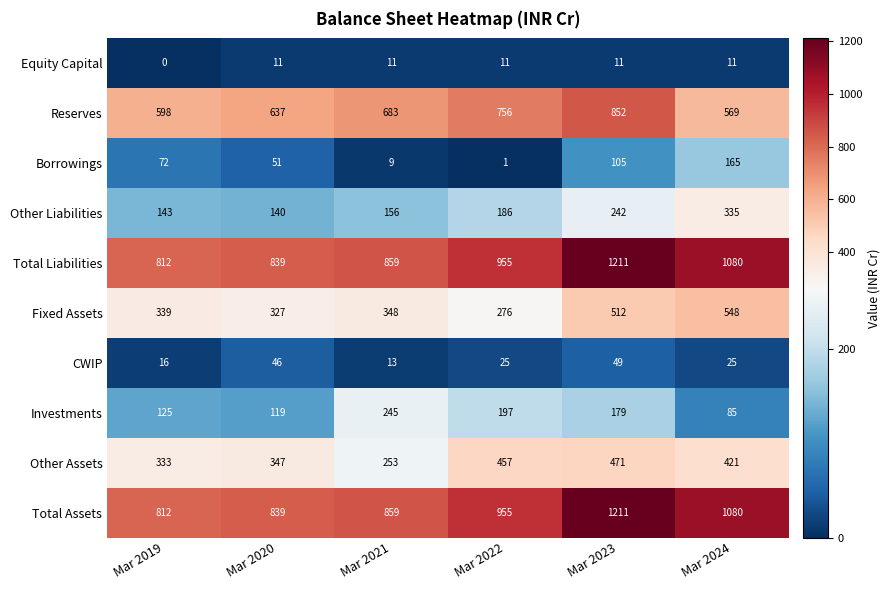

The Fixed Assets series shows 105 at Mar 2021. True or false?

False